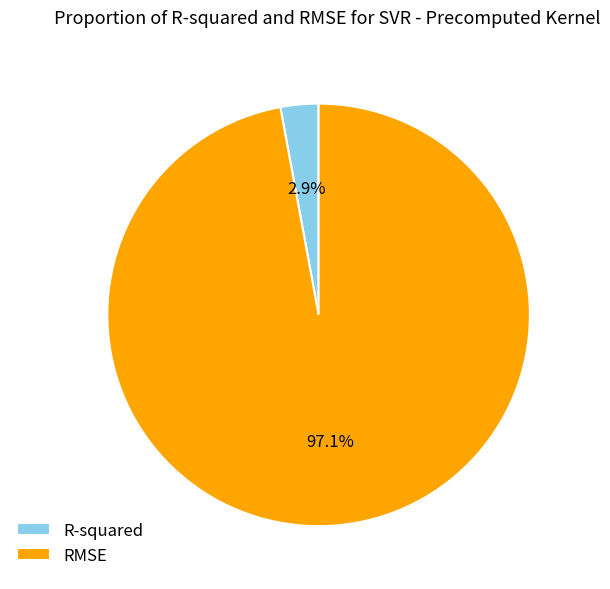

The R-squared slice represents 3% of the pie. True or false?

True